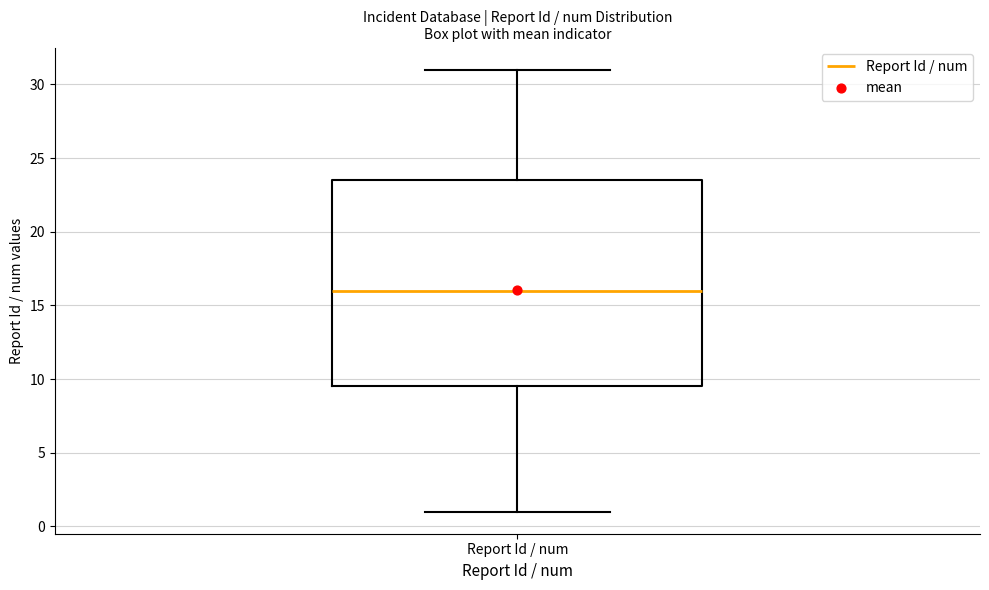

Transcribe this box plot: give where the median line is, the range the box spans, and where the two whiskers end, as read against the y-axis. The values are not printed on the chart, so give them approximately, as read against the axis.

median 16.0, box 9.5 to 23.5, whiskers 1.0 to 31.0